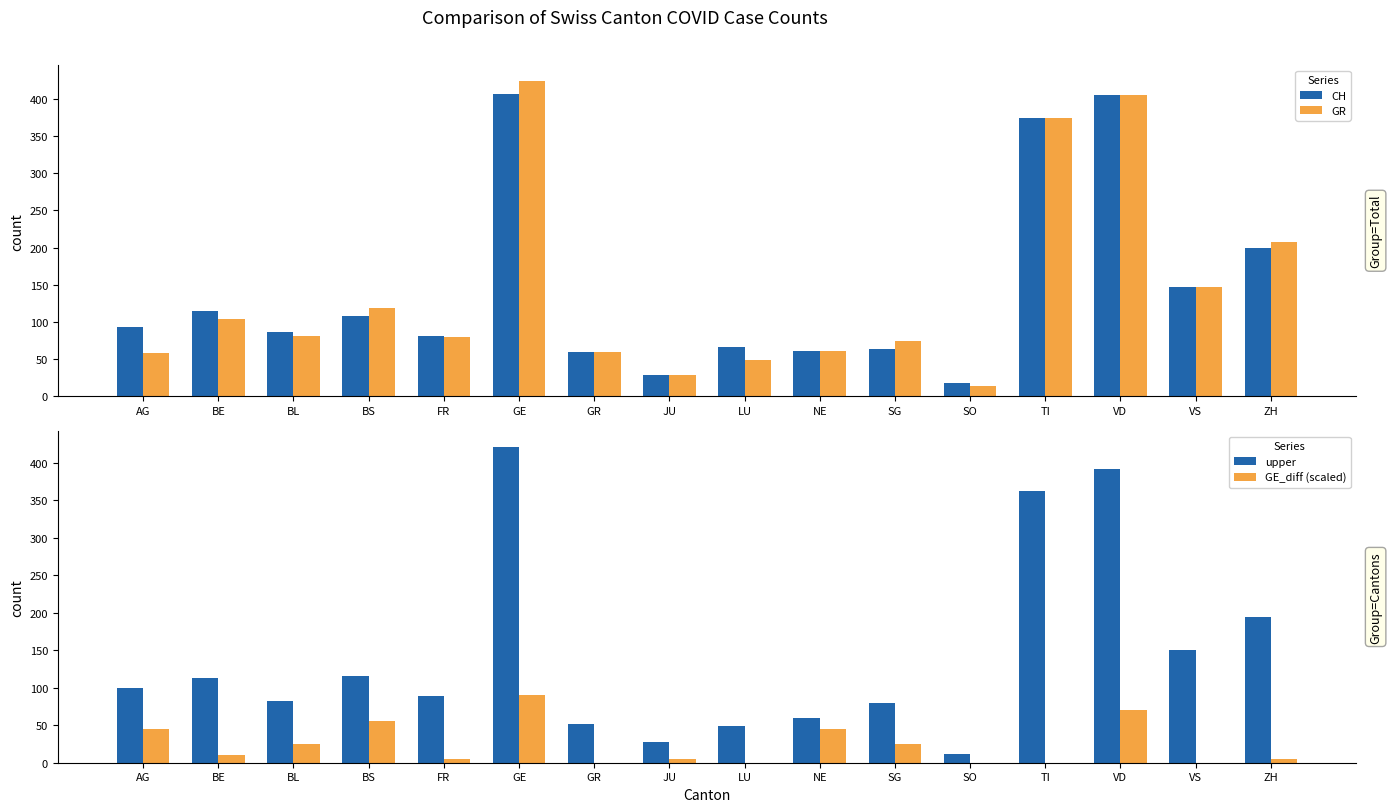

What are all the series names shown in the legend?

CH, GR, upper, GE_diff (scaled)